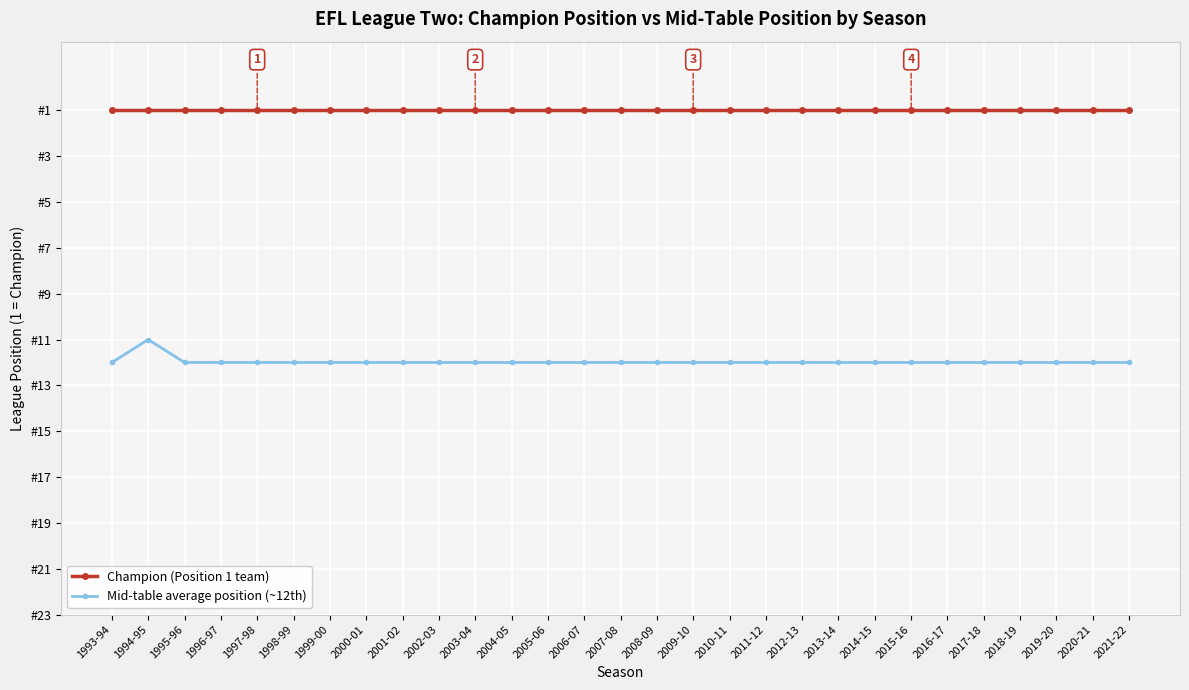

The value of Mid-table average position (~12th) at 1998-99 is 8. True or false?

False